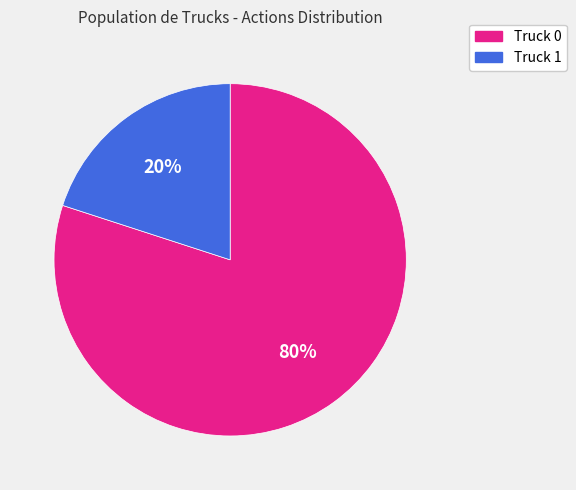

To the nearest percent, what is the difference between the Truck 1 and Truck 0 slice percentages?

60%